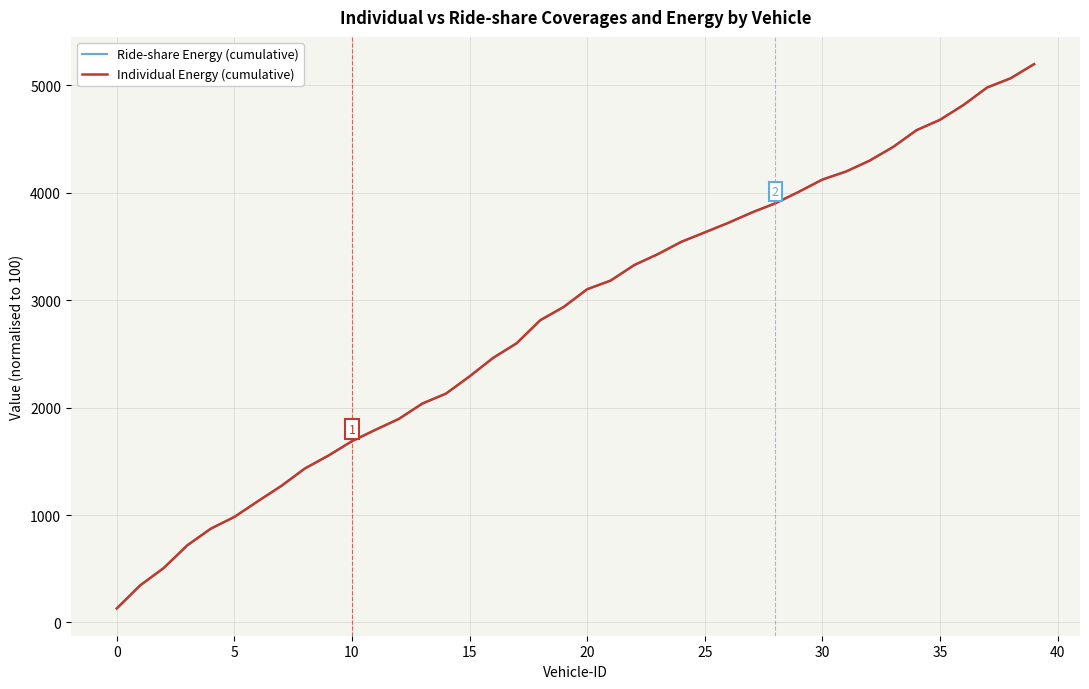

What is the value of the Ride-share Energy (cumulative) point at the 15th from the left?

2130